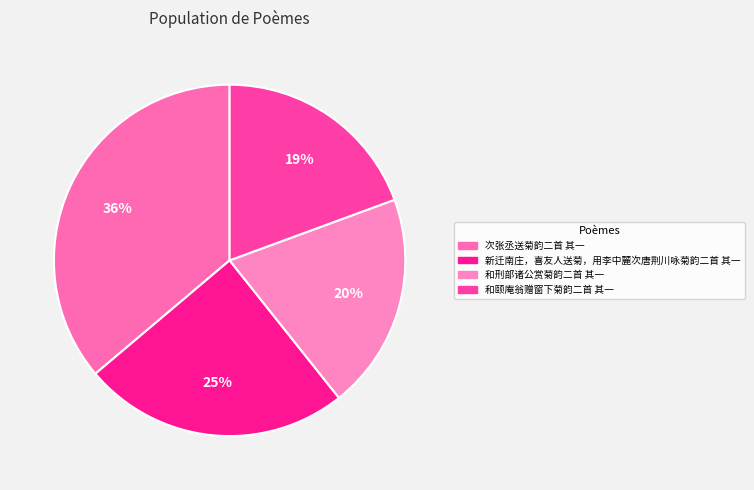

What percentage do 和颐庵翁赠窗下菊韵二首 其一 and 新迁南庄，喜友人送菊，用李中麓次唐荆川咏菊韵二首 其一 together represent?

43.9%